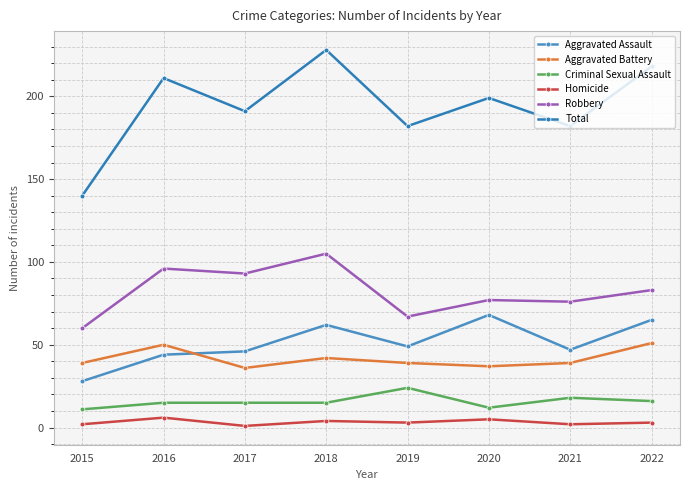

Which series changed the most between 2015 and 2022?

Total